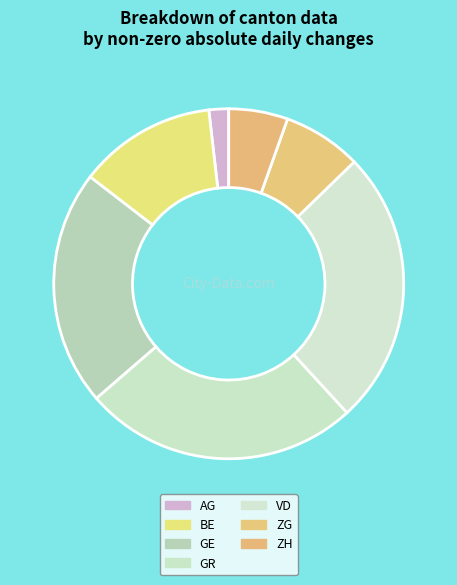

The ZG slice represents 7% of the pie. True or false?

True